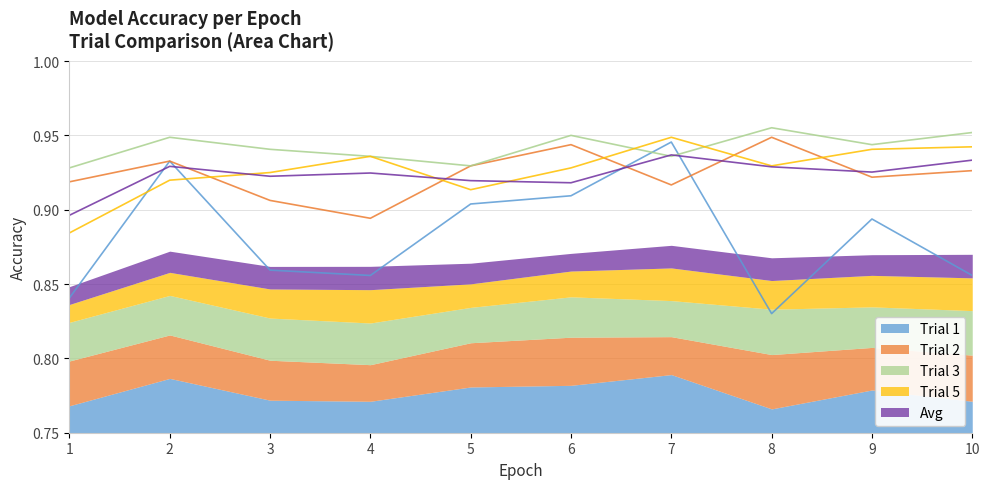

At which category does Trial 1 reach its first local peak?

2